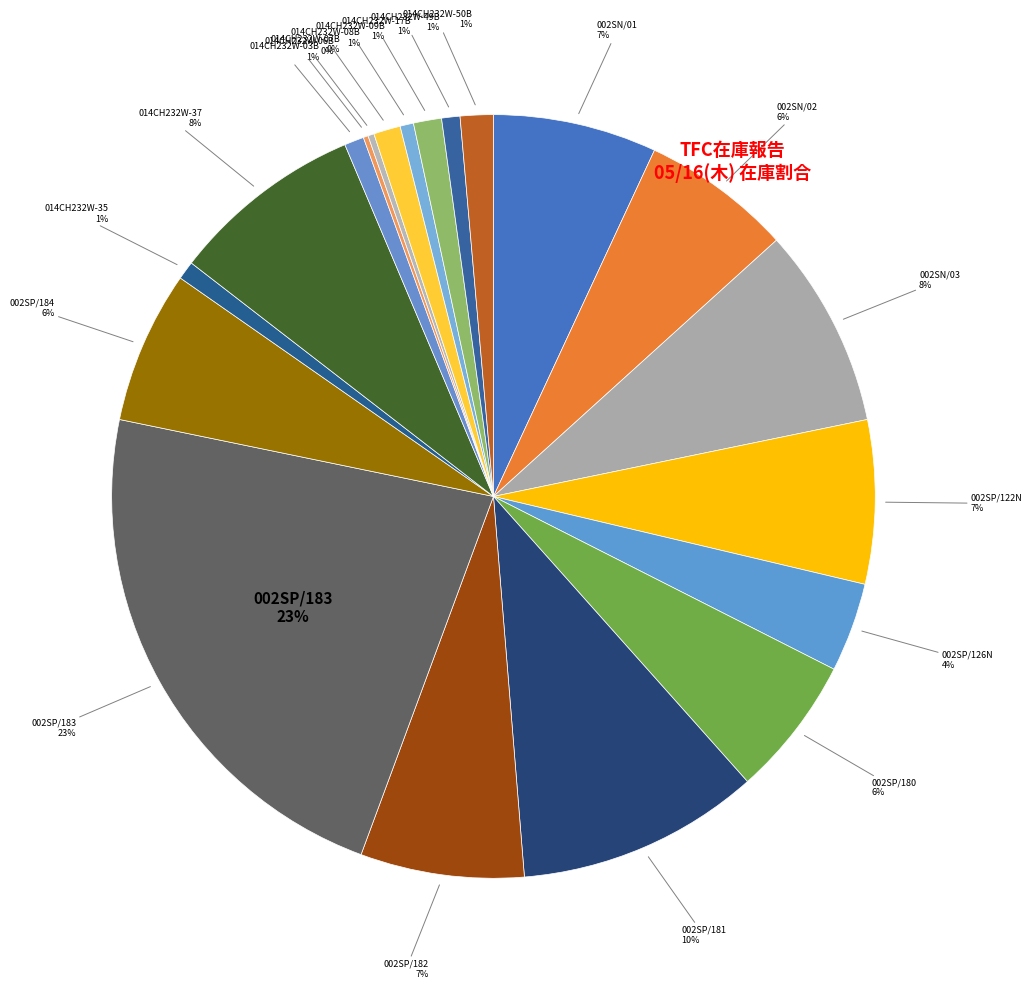

Is the sum of 014CH232W-49B and 014CH232W-03B greater than half?

No